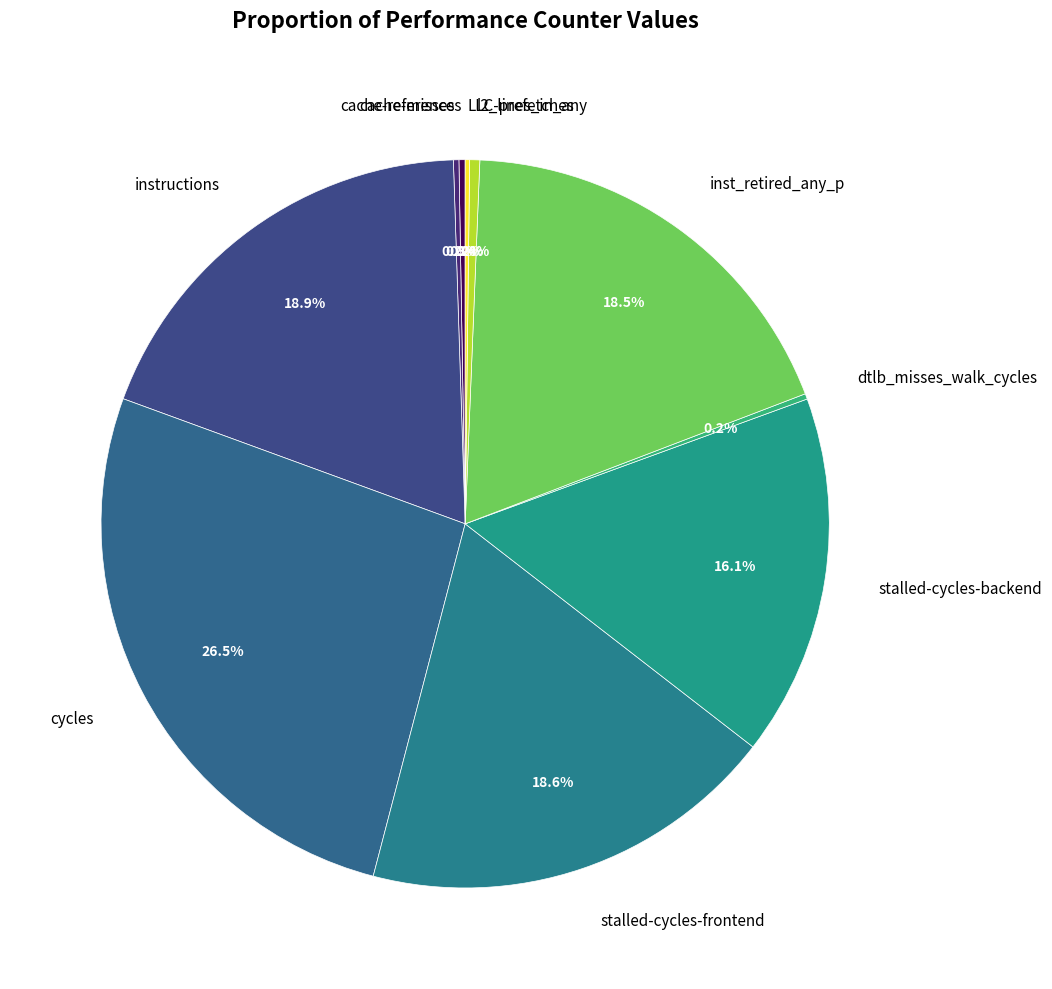

What is the ratio of the value at stalled-cycles-frontend to the value at l2_lines_in_any?

41.6